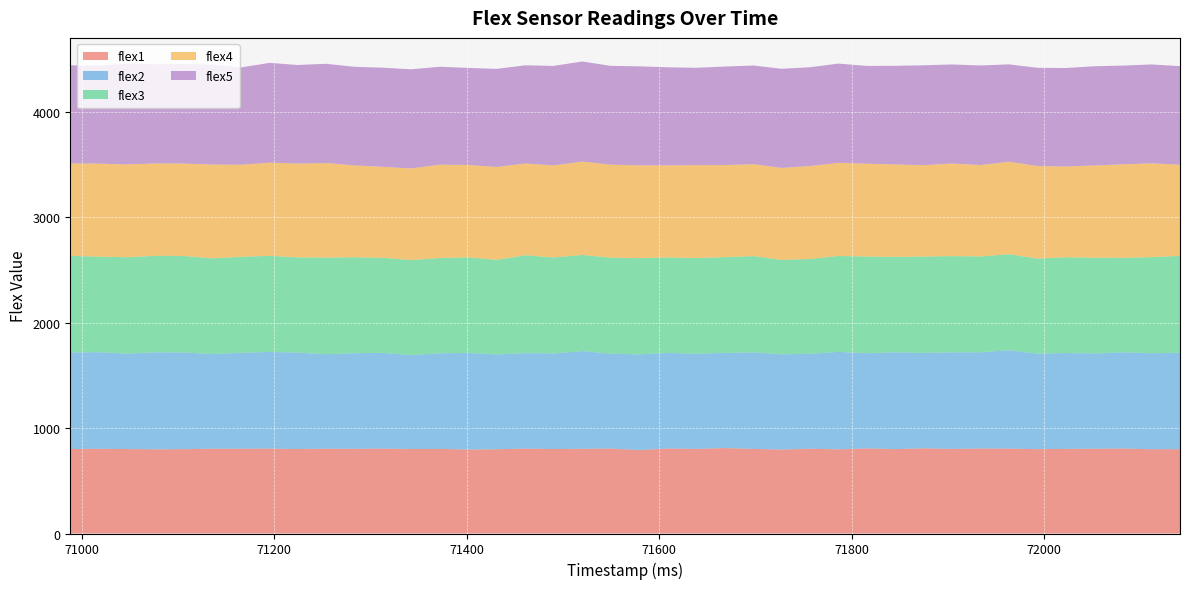

Reading left to right, what are all the values shown in this chart?

flex1: 70988=801	71017=803	71047=801	71077=798	71106=800	71136=804	71165=804	71195=805	71224=801	71254=804	71283=803	71313=805	71342=801	71372=802	71402=796	71431=799	71461=805	71490=801	71520=803	71549=806	71579=791	71609=806	71638=802	71668=810	71698=802	71727=796	71757=804	71786=798	71816=807	71845=800	71875=808	71904=802	71934=806	71963=805	71993=800	72022=802	72052=804	72082=806	72111=799	72141=799
flex2: 70988=916	71017=916	71047=904	71077=920	71106=916	71136=897	71165=909	71195=917	71224=914	71254=896	71283=906	71313=908	71342=889	71372=907	71402=915	71431=899	71461=905	71490=906	71520=926	71549=899	71579=907	71609=906	71638=902	71668=902	71698=915	71727=903	71757=900	71786=924	71816=902	71845=918	71875=904	71904=916	71934=912	71963=933	71993=905	72022=909	72052=903	72082=912	72111=910	72141=914
flex3: 70988=915	71017=906	71047=914	71077=915	71106=915	71136=908	71165=910	71195=911	71224=903	71254=916	71283=910	71313=901	71342=903	71372=903	71402=907	71431=897	71461=928	71490=910	71520=912	71549=910	71579=913	71609=905	71638=908	71668=908	71698=913	71727=895	71757=899	71786=909	71816=917	71845=904	71875=914	71904=912	71934=909	71963=910	71993=901	72022=908	72052=908	72082=896	72111=911	72141=919
flex4: 70988=877	71017=882	71047=880	71077=876	71106=876	71136=889	71165=873	71195=883	71224=889	71254=896	71283=871	71313=862	71342=868	71372=885	71402=876	71431=880	71461=870	71490=873	71520=885	71549=882	71579=879	71609=873	71638=880	71668=873	71698=871	71727=872	71757=881	71786=883	71816=880	71845=877	71875=866	71904=878	71934=866	71963=877	71993=878	72022=860	72052=874	72082=886	72111=890	72141=864
flex5: 70988=930	71017=928	71047=955	71077=940	71106=944	71136=947	71165=922	71195=946	71224=935	71254=941	71283=935	71313=940	71342=940	71372=928	71402=920	71431=930	71461=931	71490=943	71520=949	71549=937	71579=939	71609=930	71638=923	71668=934	71698=936	71727=940	71757=937	71786=941	71816=927	71845=935	71875=947	71904=939	71934=944	71963=923	71993=931	72022=934	72052=941	72082=936	72111=937	72141=935